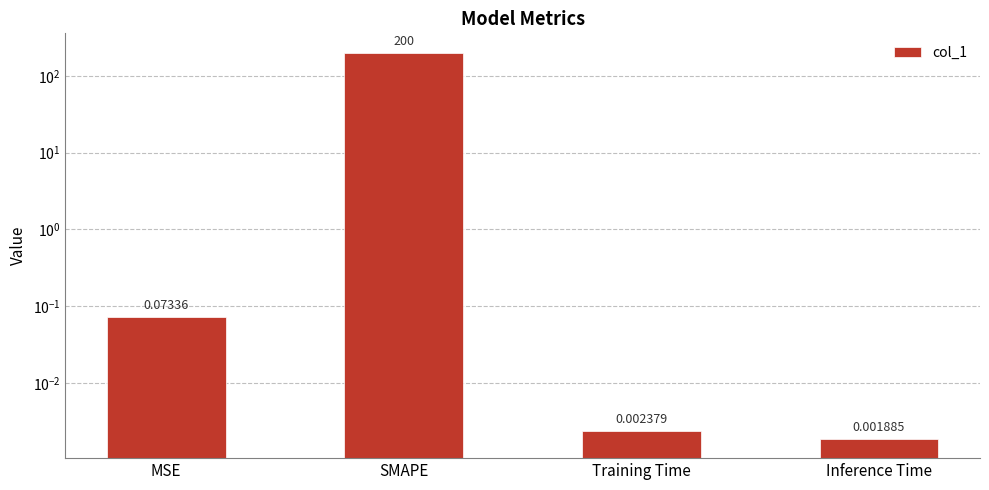

Reading left to right, transcribe all the data shown in this chart.

0.1	200.0	0.0	0.0